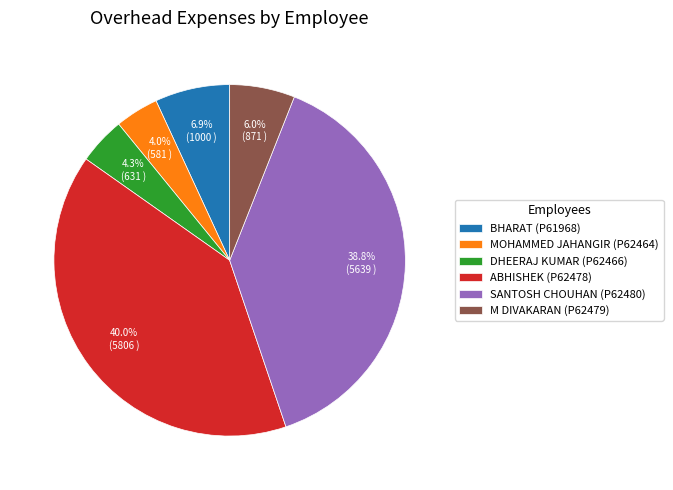

Between ABHISHEK (P62478) and MOHAMMED JAHANGIR (P62464), which is larger?

ABHISHEK (P62478)